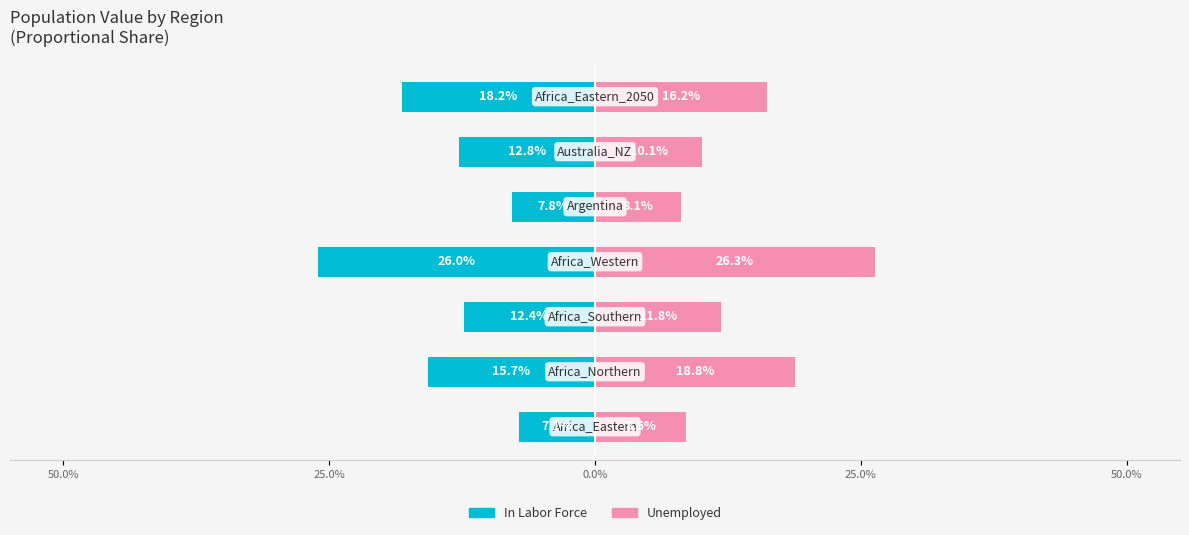

The Unemployed series shows 26.3 at 25.0%. True or false?

True